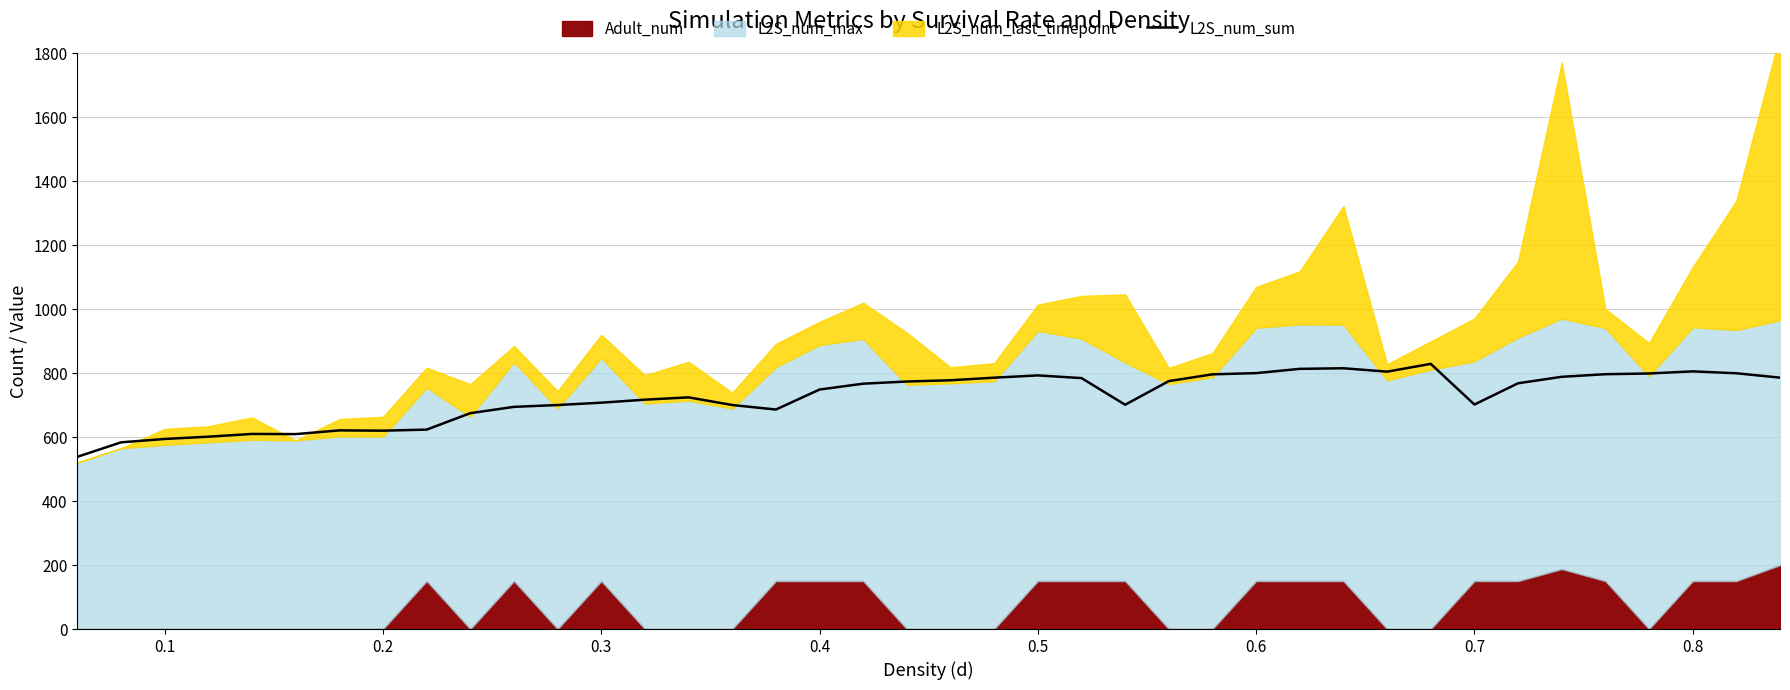

How many lines are shown in the chart?

1